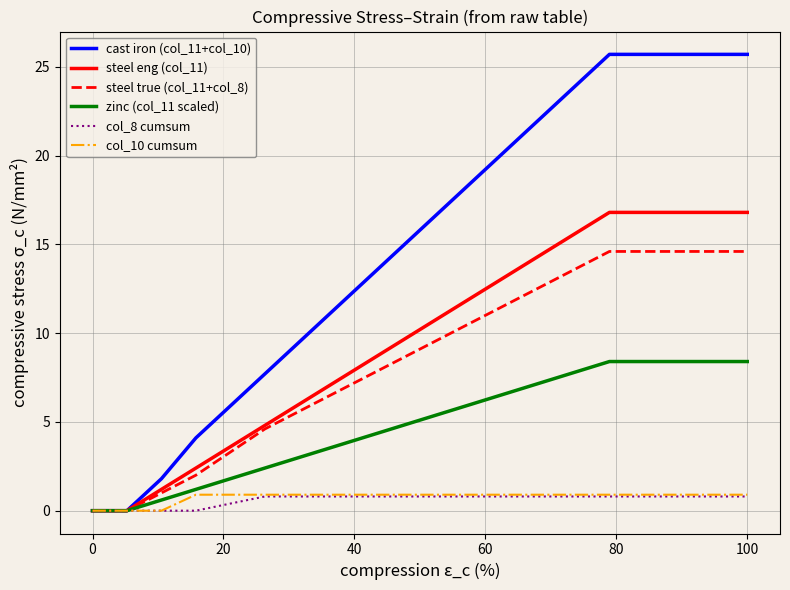

Which series has the widest spread of values?

cast iron (col_11+col_10)